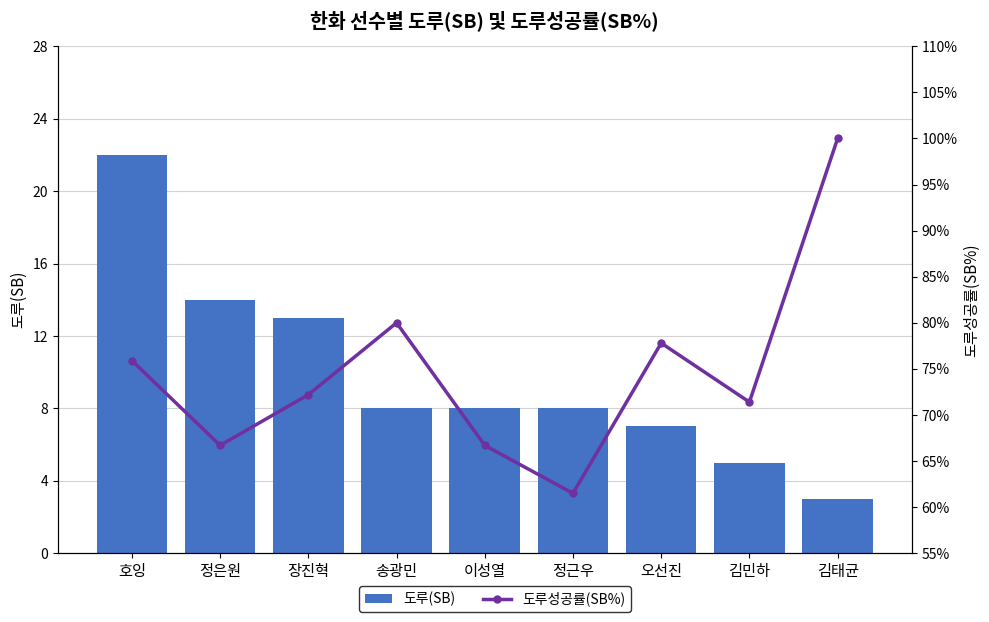

What is the value of the 도루성공률(SB%) bar at the 2nd from the left?

66.7